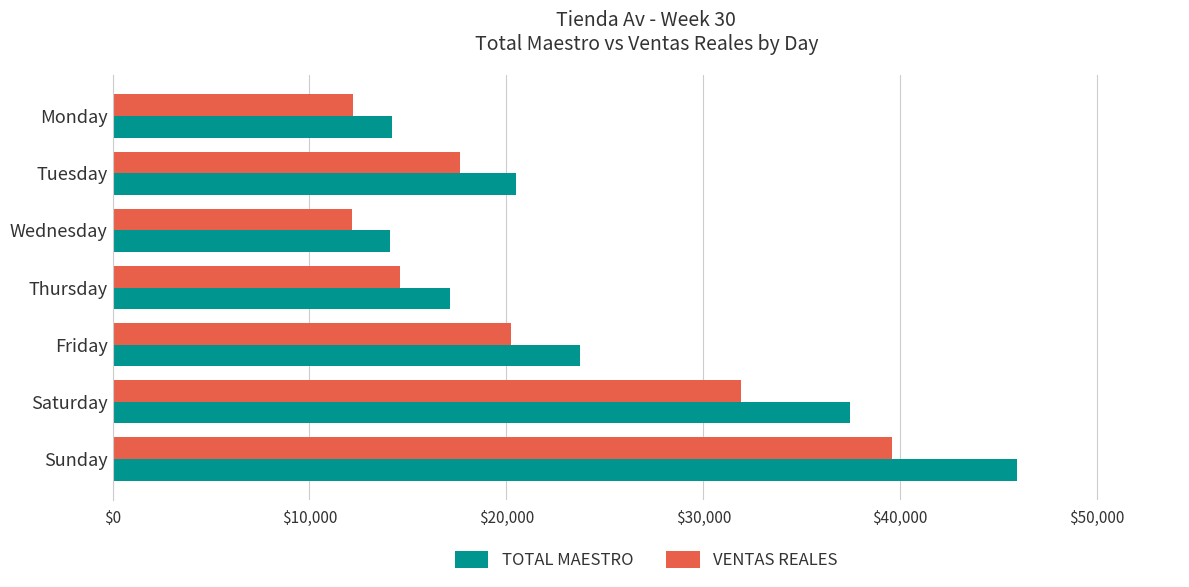

What is the minimum value shown in the chart?

12167.2